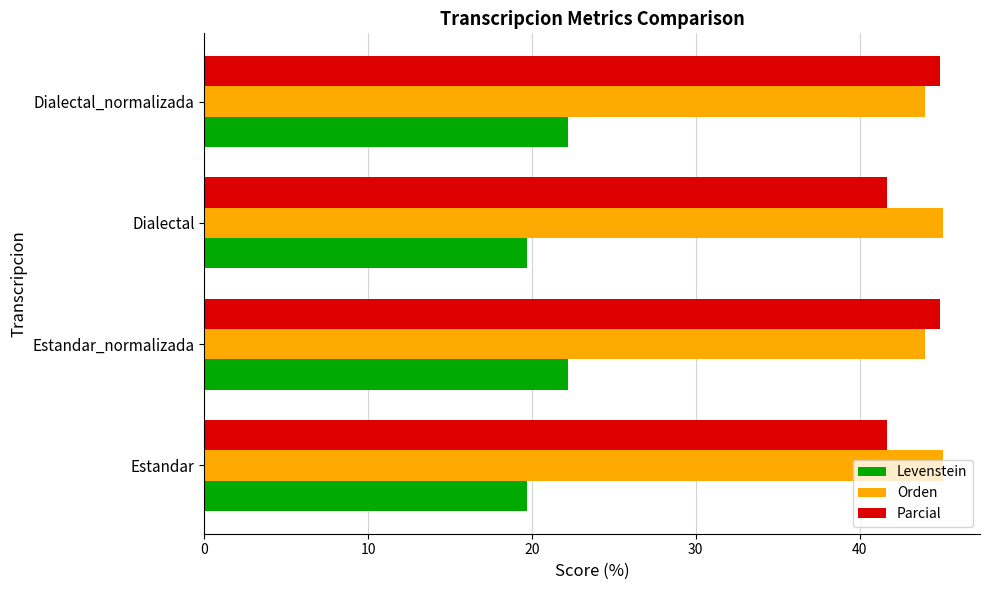

At how many categories does at least one series exceed 34?

4